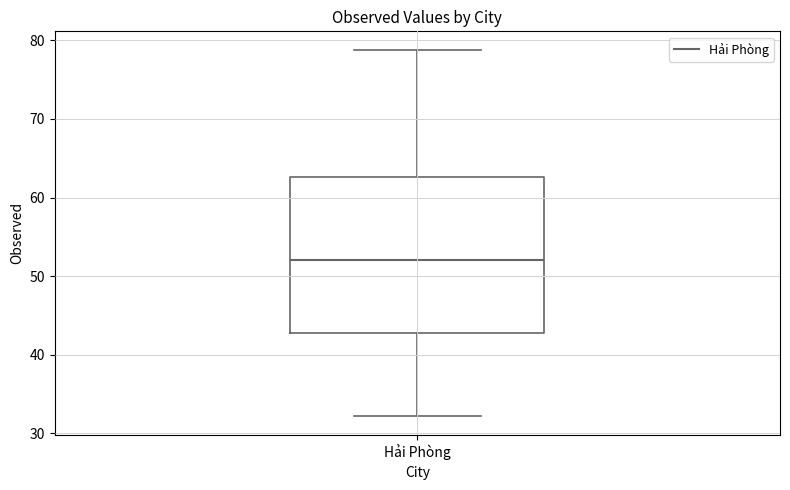

Read this box plot against the y-axis: the position of the median line, the range covered by the box, and the ends of both whiskers. The values are not printed on the chart, so give them approximately, as read against the axis.

median 52, box 43 to 63, whiskers 32 to 79